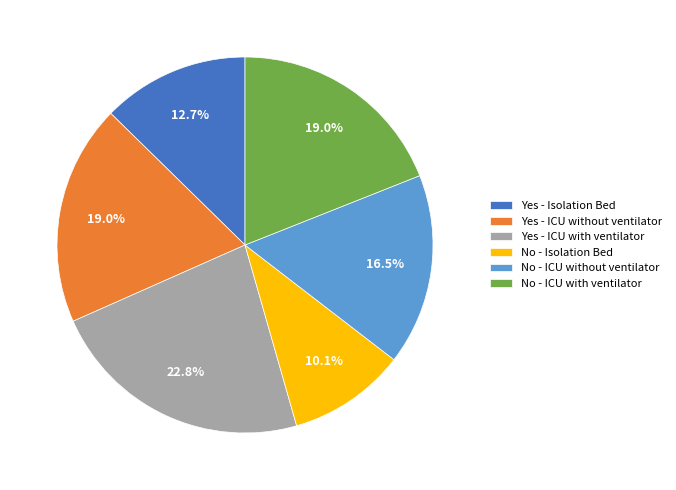

What is the ratio of the value at No - ICU with ventilator to the value at Yes - Isolation Bed?

1.5